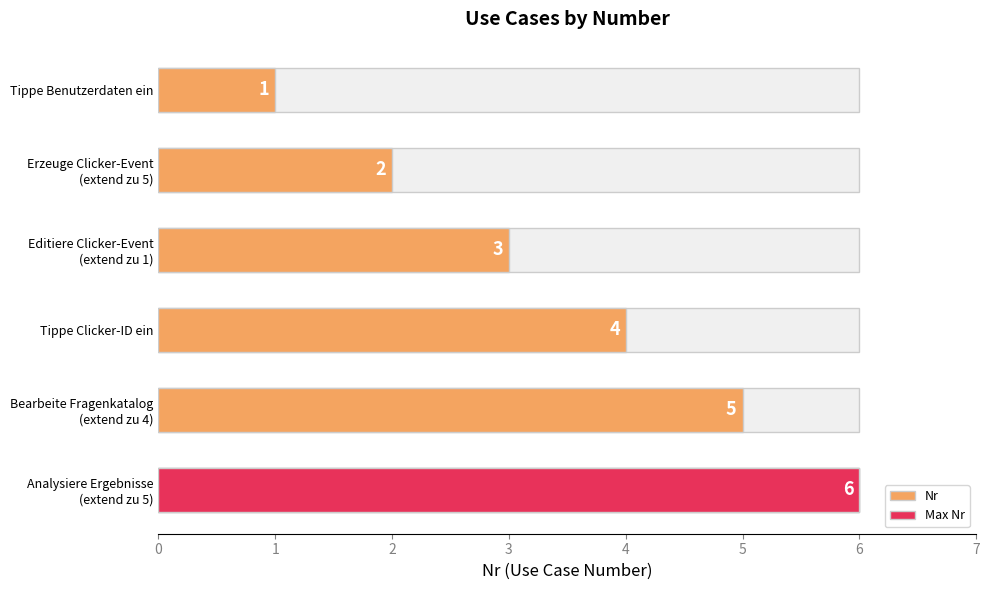

Which has a higher value, 4 or 3?

4